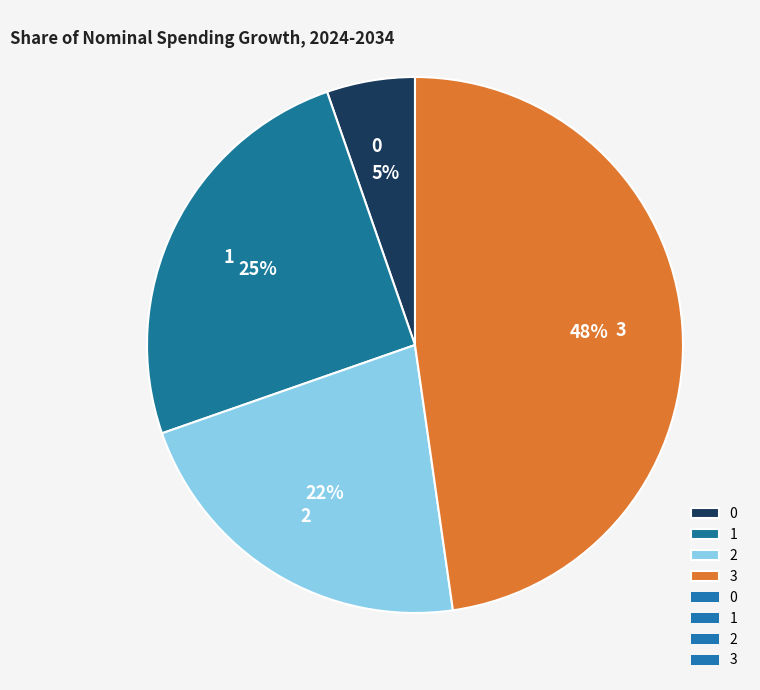

What is the largest slice in the pie chart?

3